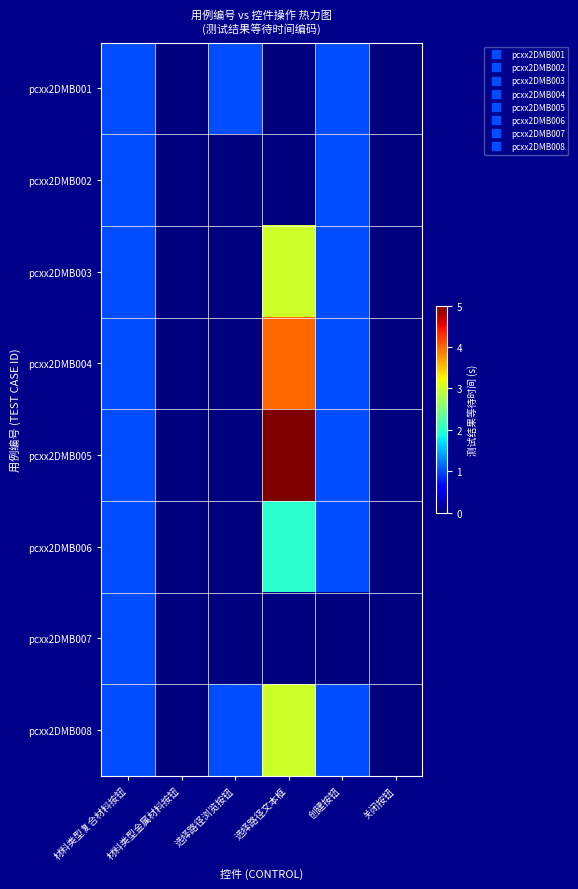

Reading left to right, list all the values displayed in this chart.

pcxx2DMB001: 材料类型复合材料按钮=1	材料类型金属材料按钮=0	选择路径浏览按钮=1	选择路径文本框=0	创建按钮=1	关闭按钮=0
pcxx2DMB002: 材料类型复合材料按钮=1	材料类型金属材料按钮=0	选择路径浏览按钮=0	选择路径文本框=0	创建按钮=1	关闭按钮=0
pcxx2DMB003: 材料类型复合材料按钮=1	材料类型金属材料按钮=0	选择路径浏览按钮=0	选择路径文本框=3	创建按钮=1	关闭按钮=0
pcxx2DMB004: 材料类型复合材料按钮=1	材料类型金属材料按钮=0	选择路径浏览按钮=0	选择路径文本框=4	创建按钮=1	关闭按钮=0
pcxx2DMB005: 材料类型复合材料按钮=1	材料类型金属材料按钮=0	选择路径浏览按钮=0	选择路径文本框=5	创建按钮=1	关闭按钮=0
pcxx2DMB006: 材料类型复合材料按钮=1	材料类型金属材料按钮=0	选择路径浏览按钮=0	选择路径文本框=2	创建按钮=1	关闭按钮=0
pcxx2DMB007: 材料类型复合材料按钮=1	材料类型金属材料按钮=0	选择路径浏览按钮=0	选择路径文本框=0	创建按钮=0	关闭按钮=0
pcxx2DMB008: 材料类型复合材料按钮=1	材料类型金属材料按钮=0	选择路径浏览按钮=1	选择路径文本框=3	创建按钮=1	关闭按钮=0